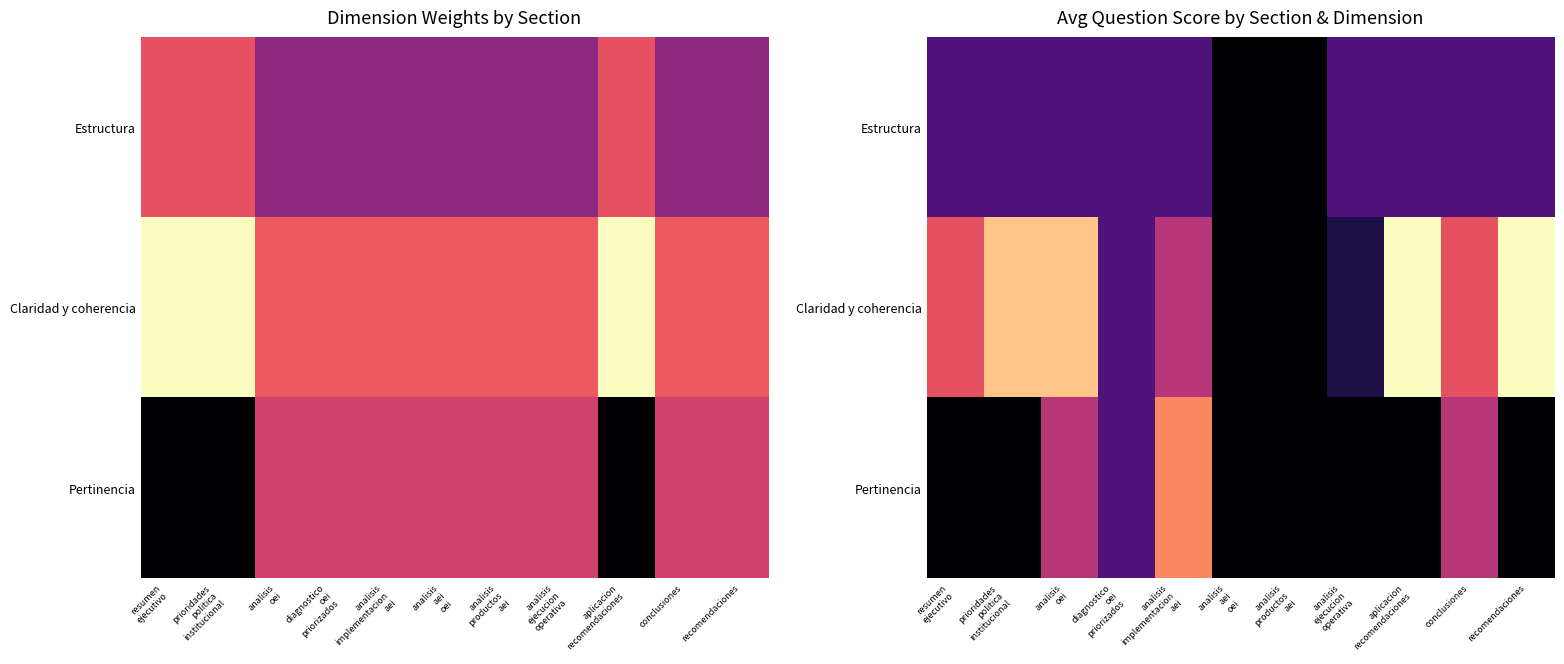

What is the difference between the highest and lowest values at analisis
oei?

2.5